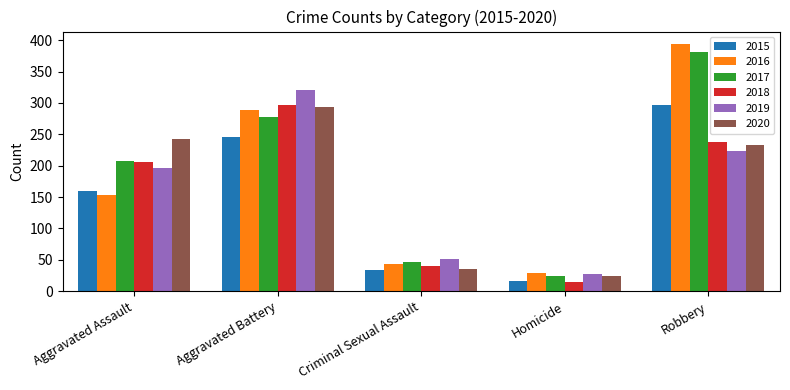

Reading left to right, list all the values displayed in this chart.

2015: 160	246	34	17	297
2016: 154	288	43	29	394
2017: 207	277	47	24	381
2018: 206	296	40	15	237
2019: 197	321	51	27	224
2020: 242	293	36	24	233